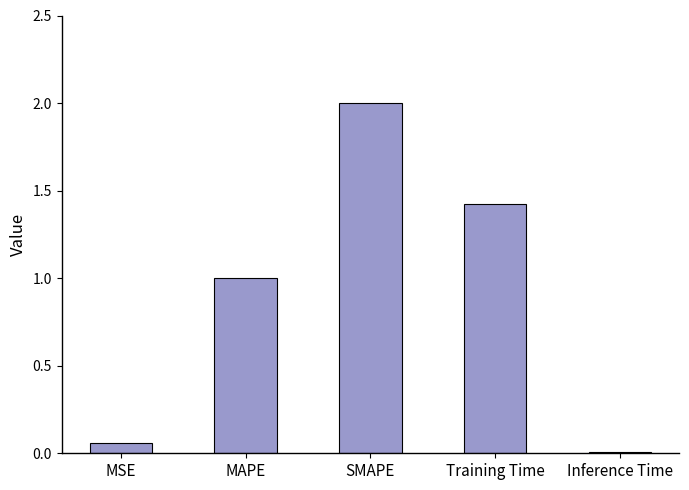

What is the approximate value at MAPE?

1.0